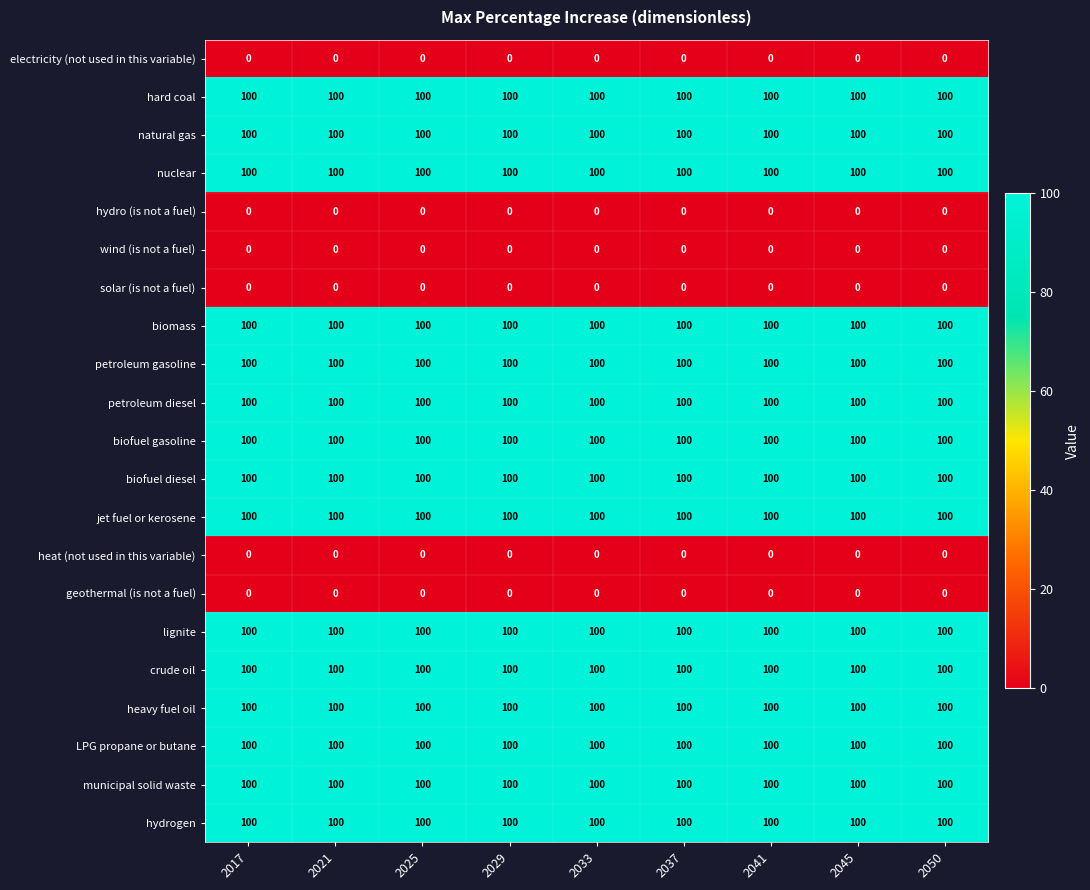

What is the spread (max minus min) of values at 2037?

100